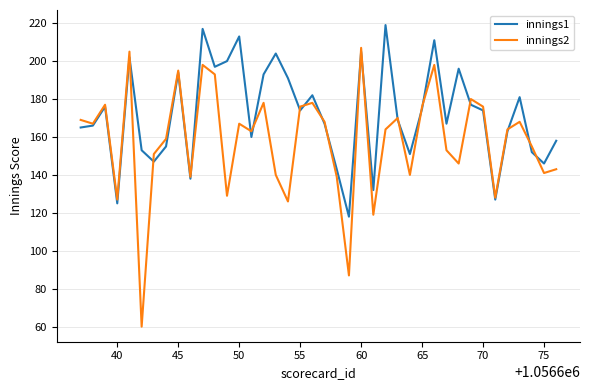

Which series has the largest total across all categories?

innings1